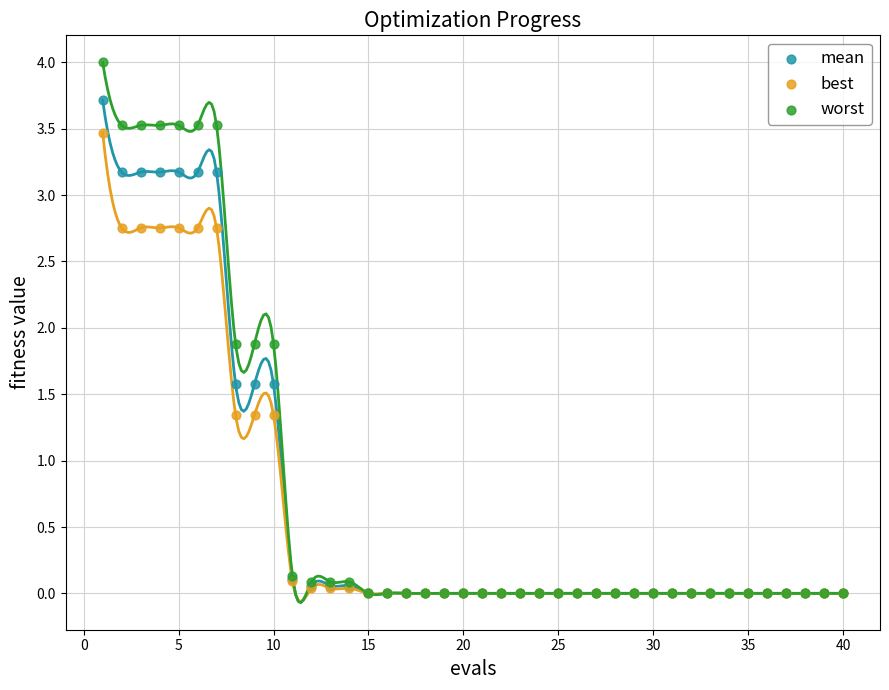

What are all the series names shown in the legend?

mean, best, worst